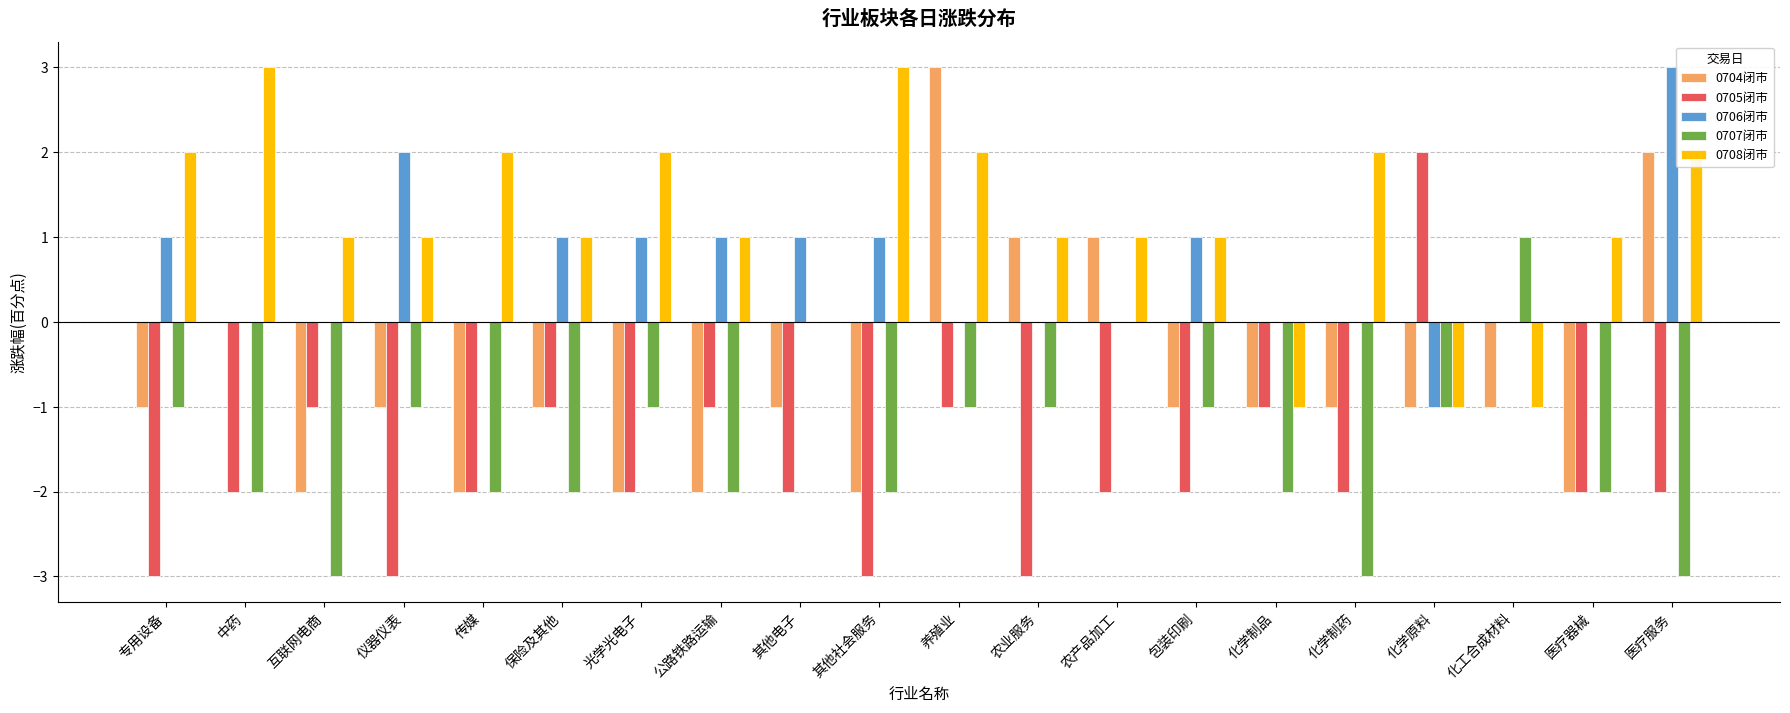

At which category is the sum across all series the highest?

养殖业